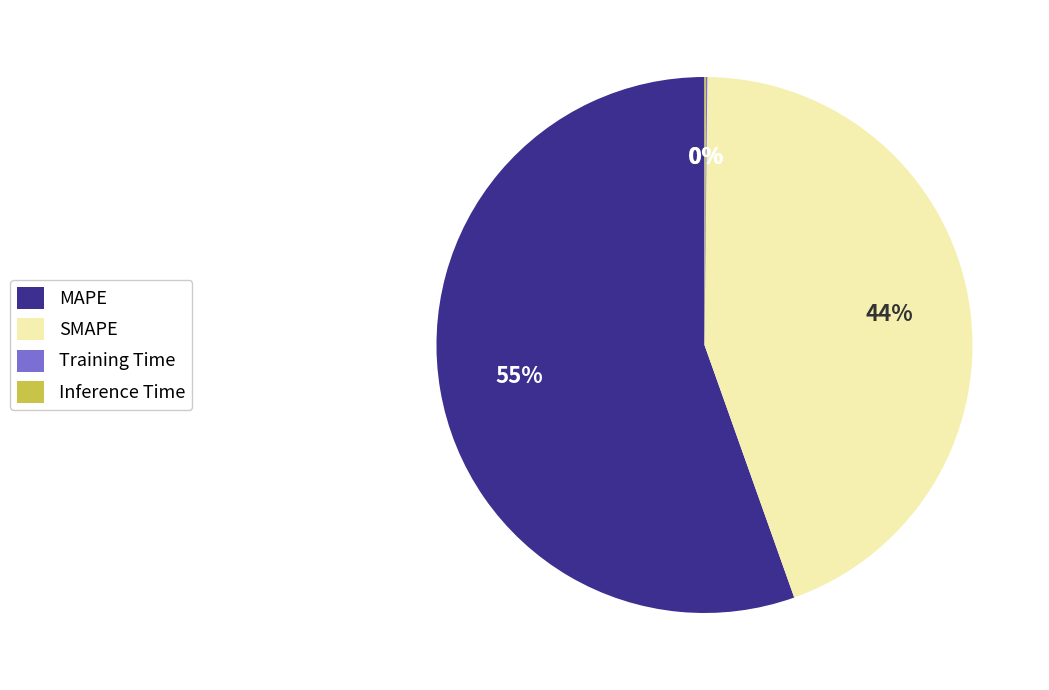

The SMAPE slice represents 55% of the pie. True or false?

False